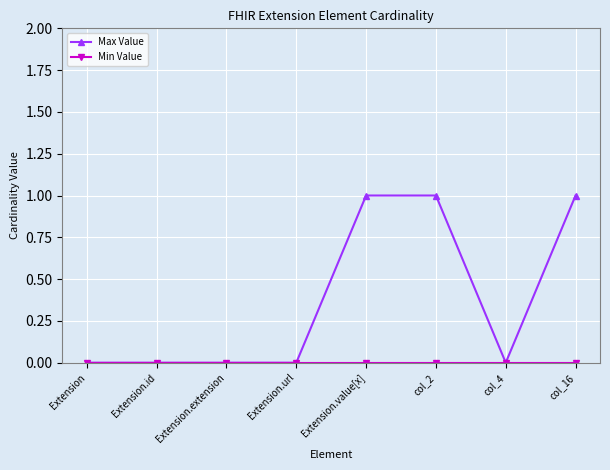

Is this an area chart (filled region under the line)?

No